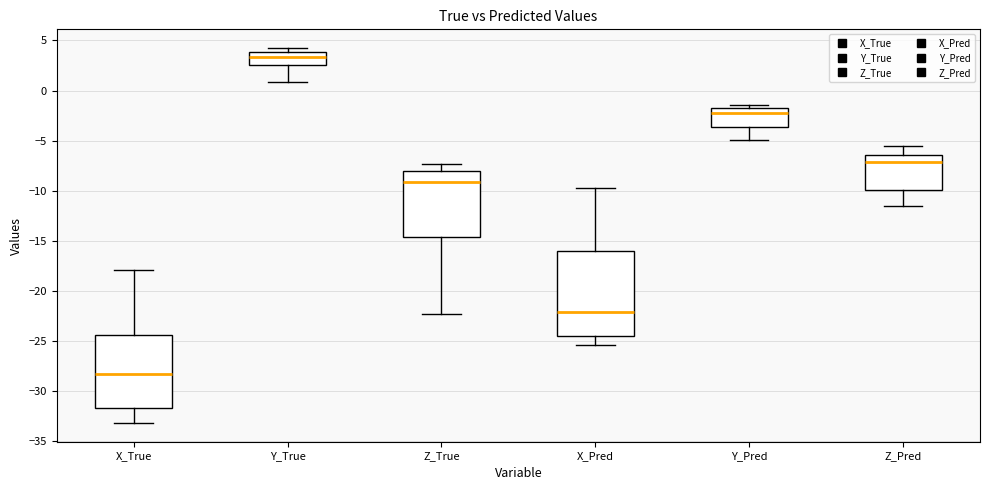

Reading left to right, read every box against the y-axis: the position of its median line, the range the box covers, and the ends of its whiskers. The values are not printed on the chart, so give them approximately, as read against the axis.

X_True: median -28.5, box -31.5 to -24.5, whiskers -33.0 to -18.0
Y_True: median 3.5, box 2.5 to 4.0, whiskers 1.0 to 4.0 (just above the box's upper edge)
Z_True: median -9.0, box -14.5 to -8.0, whiskers -22.5 to -7.5
X_Pred: median -22.0, box -24.5 to -16.0, whiskers -25.5 to -9.5
Y_Pred: median -2.0, box -3.5 to -1.5, whiskers -5.0 to -1.5 (just above the box's upper edge)
Z_Pred: median -7.0, box -10.0 to -6.5, whiskers -11.5 to -5.5